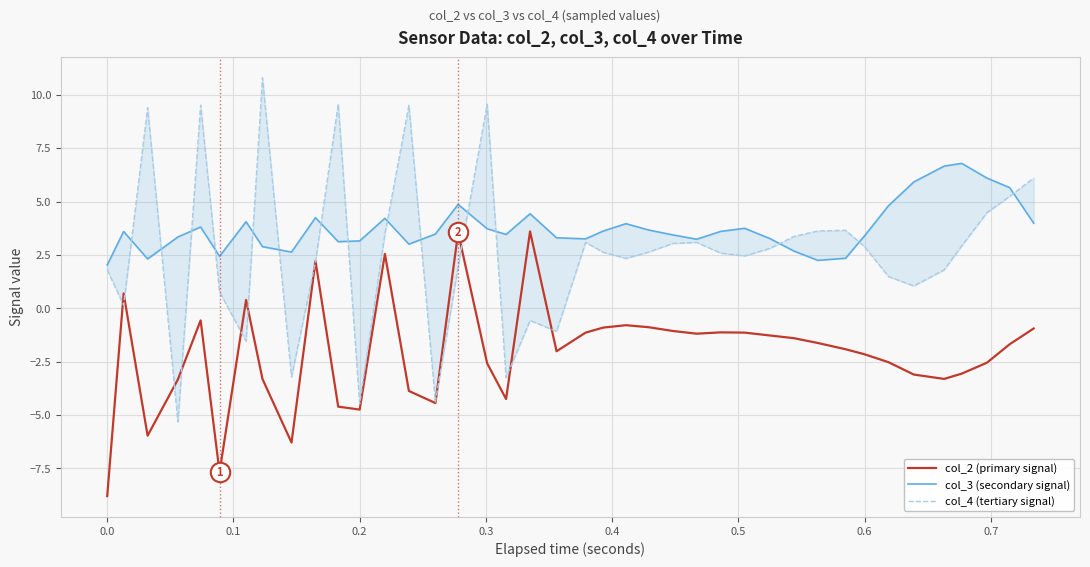

What is the lowest value of the col_2 (primary signal) series?

-8.8